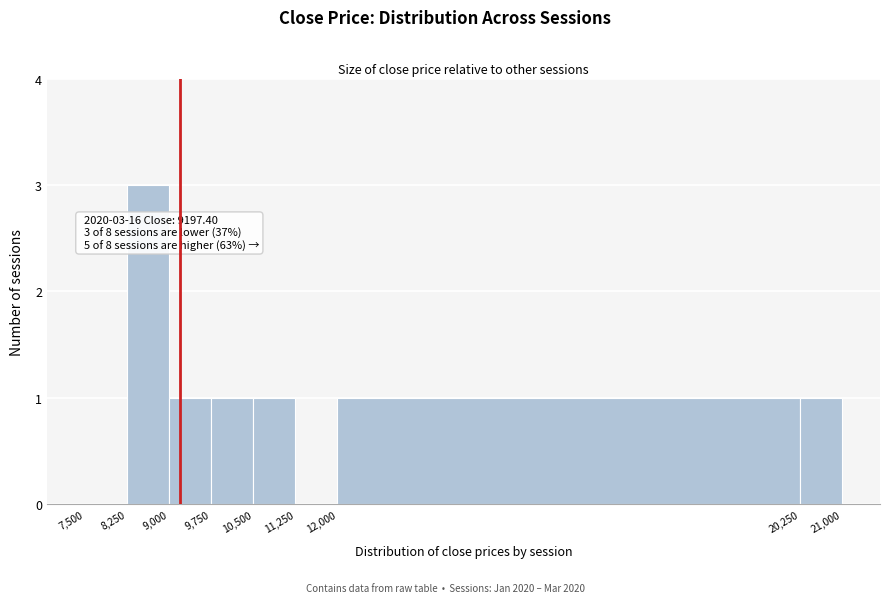

Over which range of the x-axis is the bar tallest?

8,250 to 9,000